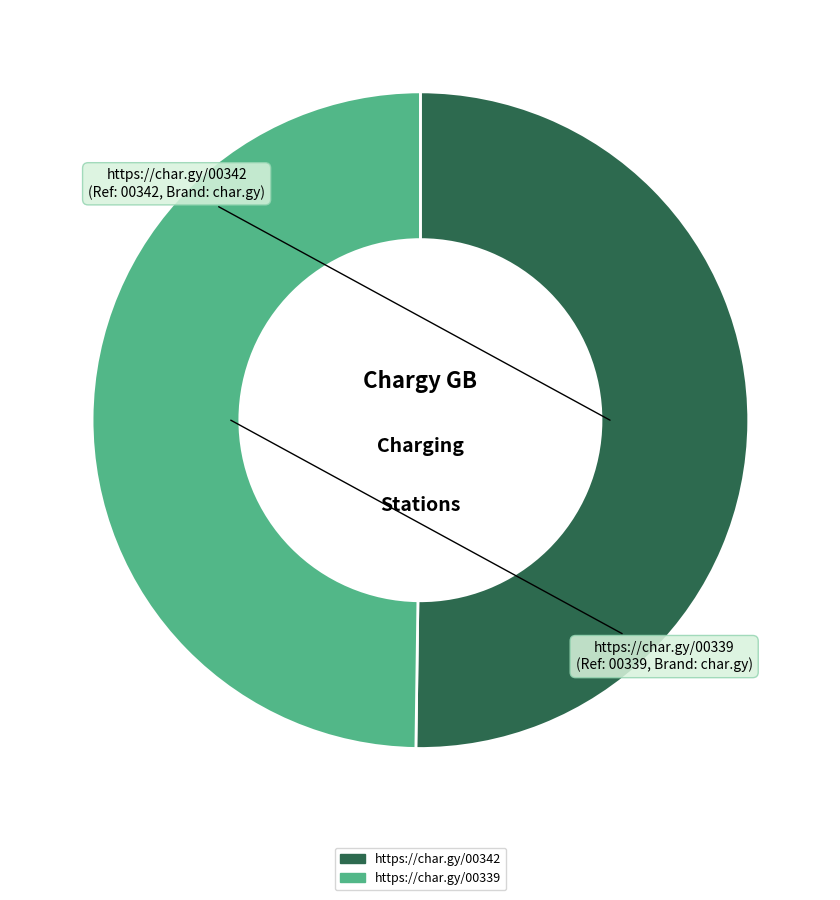

Do https://char.gy/00339 and https://char.gy/00342 together represent more than half of the pie?

Yes